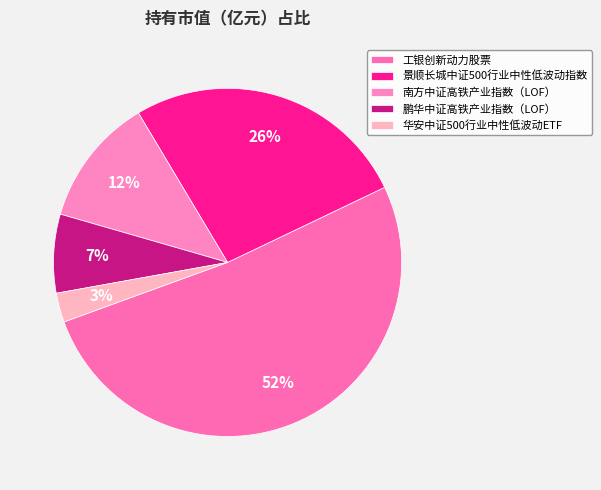

The 鹏华中证高铁产业指数（LOF） slice represents 7% of the pie. True or false?

True